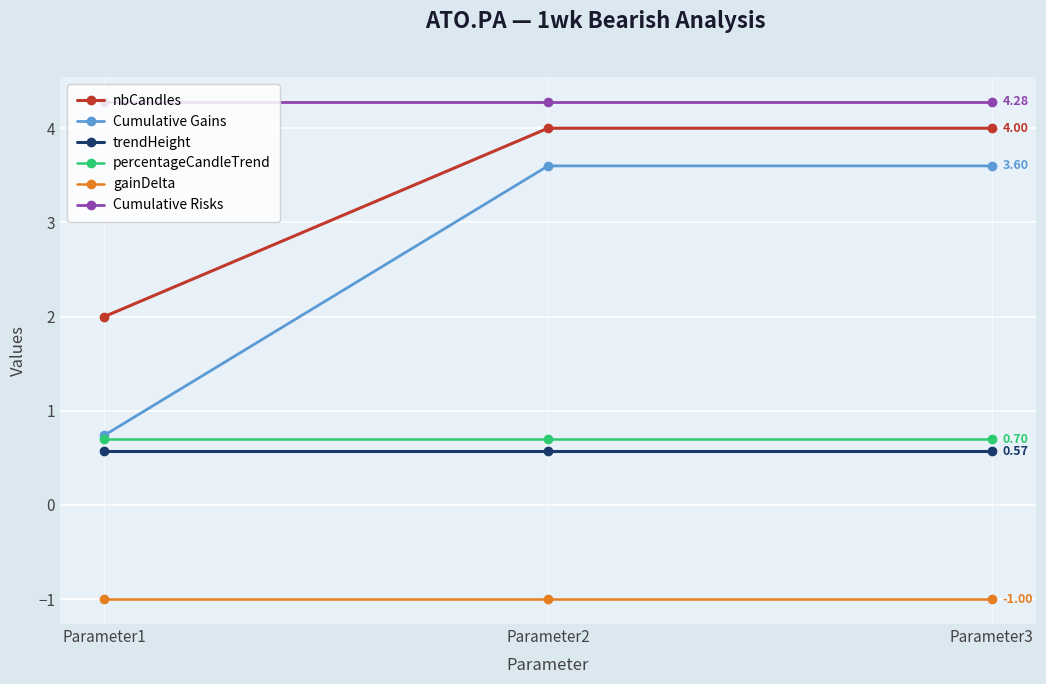

Reading left to right, what are all the values shown in this chart?

nbCandles: 2.0	4.0	4.0
Cumulative Gains: 0.7	3.6	3.6
trendHeight: 0.6	0.6	0.6
percentageCandleTrend: 0.7	0.7	0.7
gainDelta: -1.0	-1.0	-1.0
Cumulative Risks: 4.3	4.3	4.3